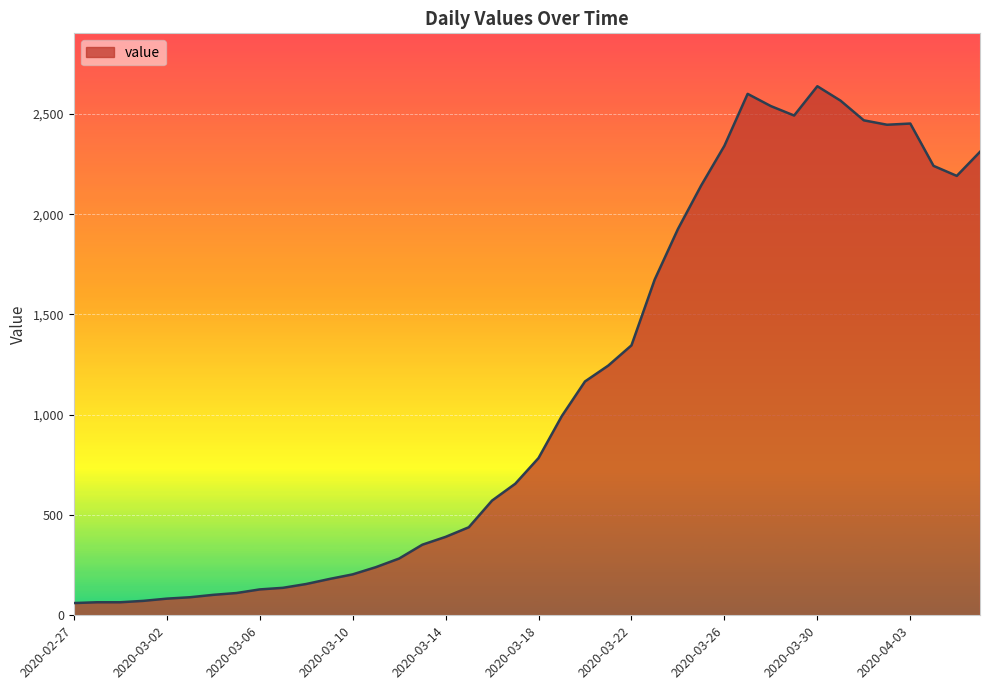

What is the difference between the maximum and minimum values?

2577